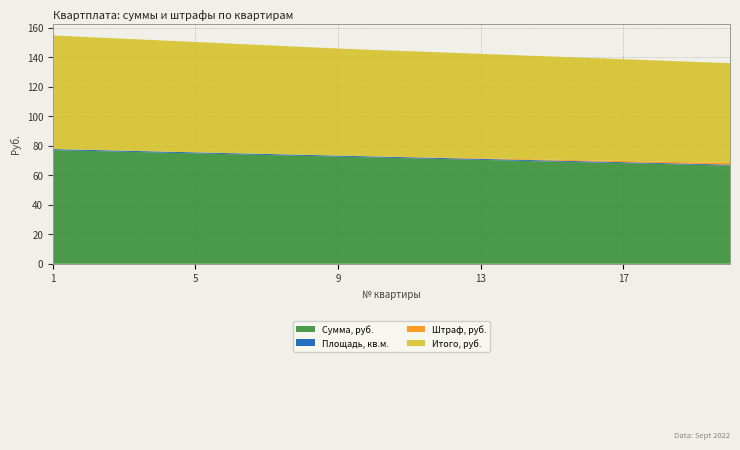

Is it true that Сумма, руб. equals 110.8 at 17?

False